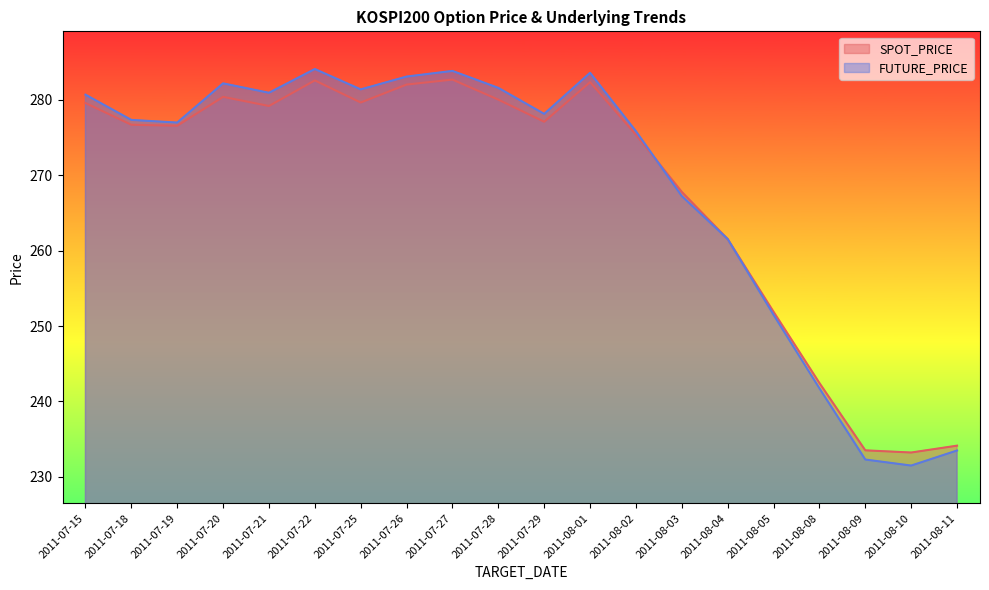

Rank the series by their maximum value, from lowest to highest.

SPOT_PRICE, FUTURE_PRICE